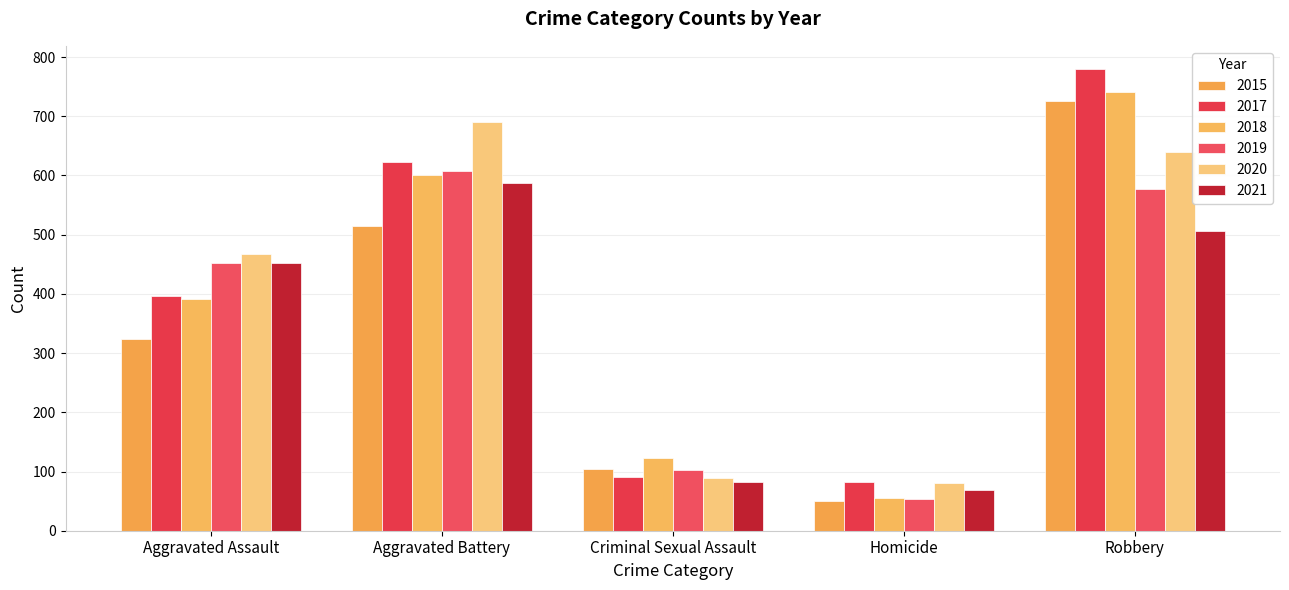

How many distinct data groups are displayed?

6